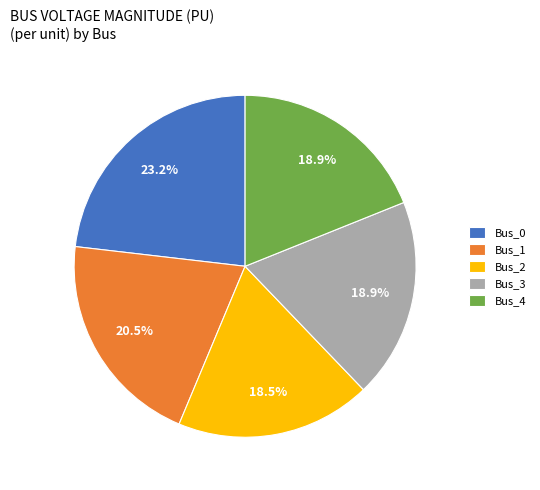

How many slices are in this pie chart?

5